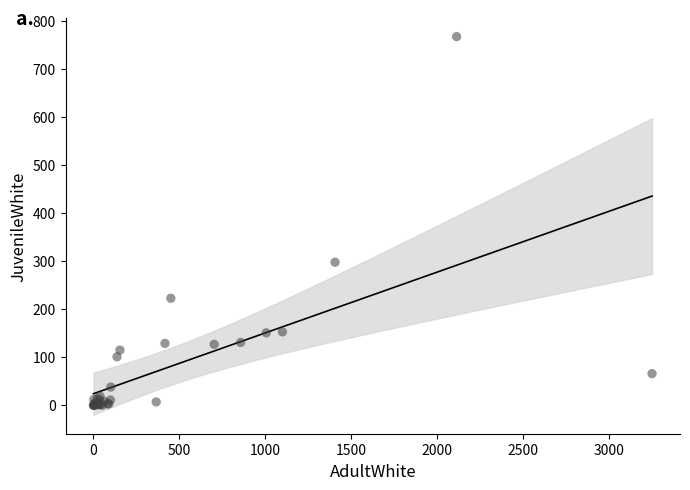

What Y value in the scatter plot is closest to 384?

298